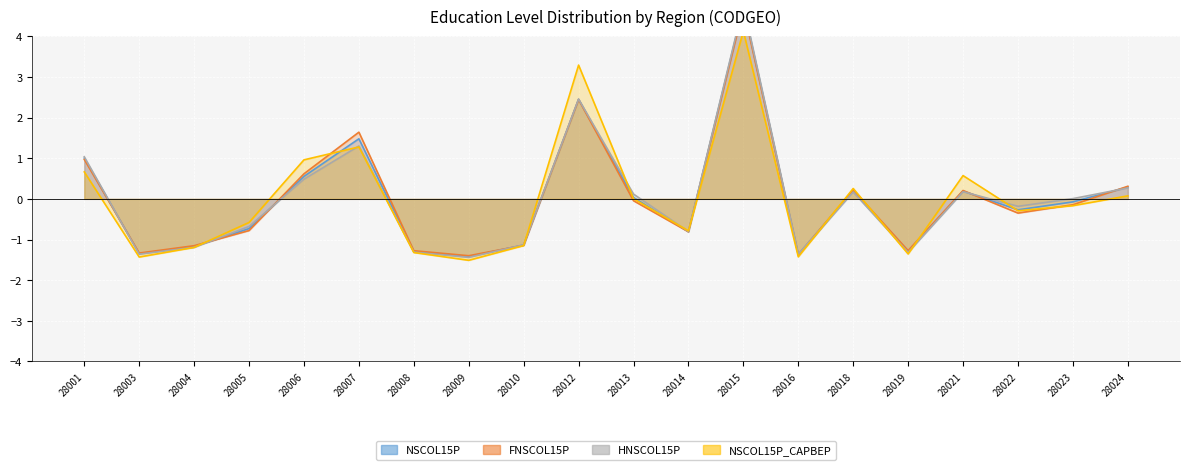

What is the maximum value for NSCOL15P?

4.7